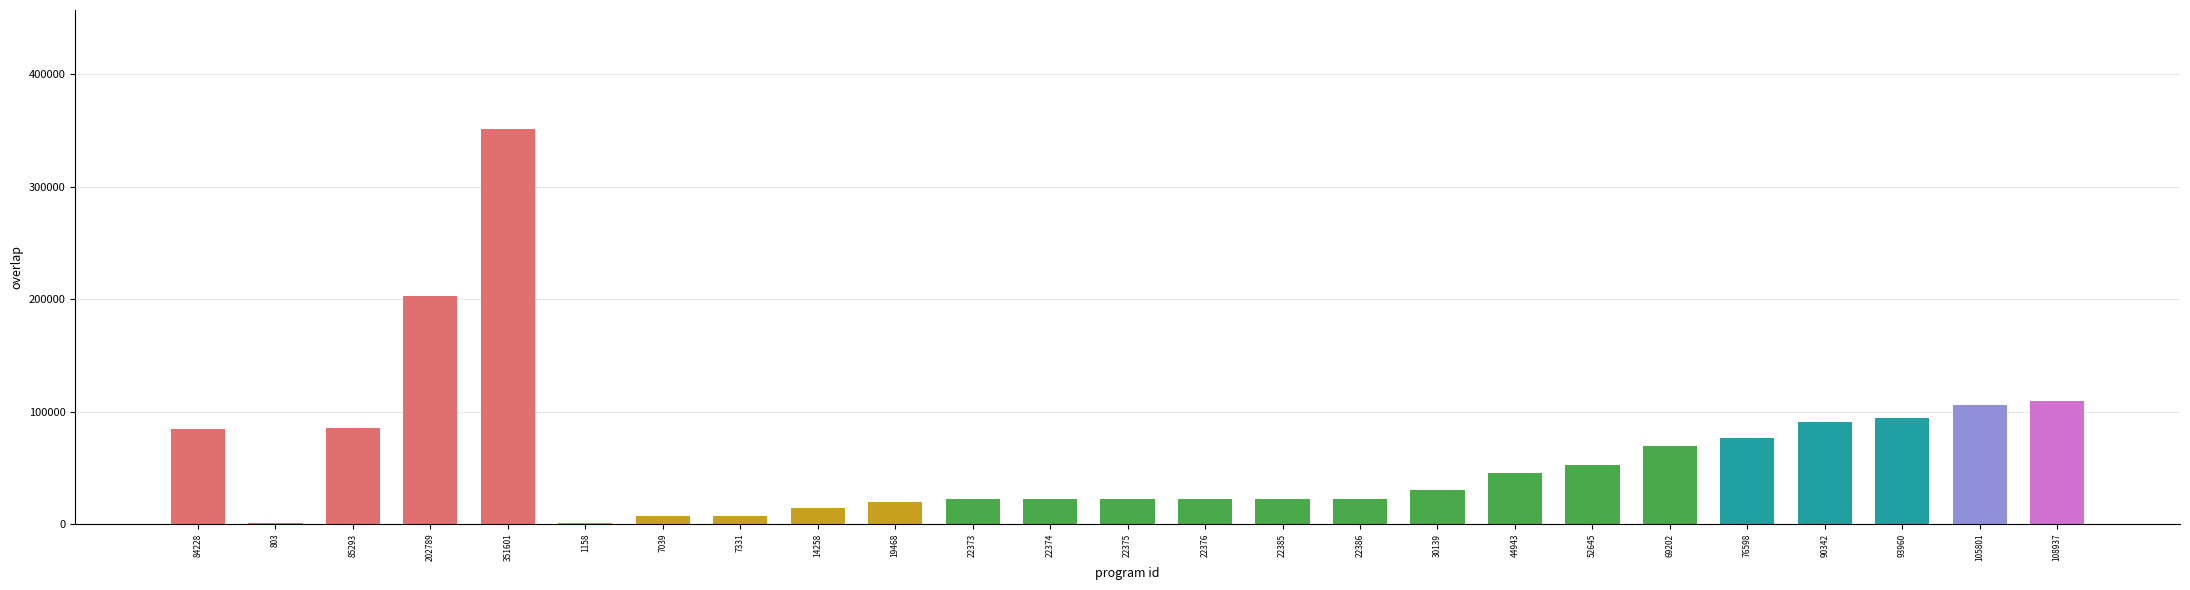

Count the number of data series in this chart.

1